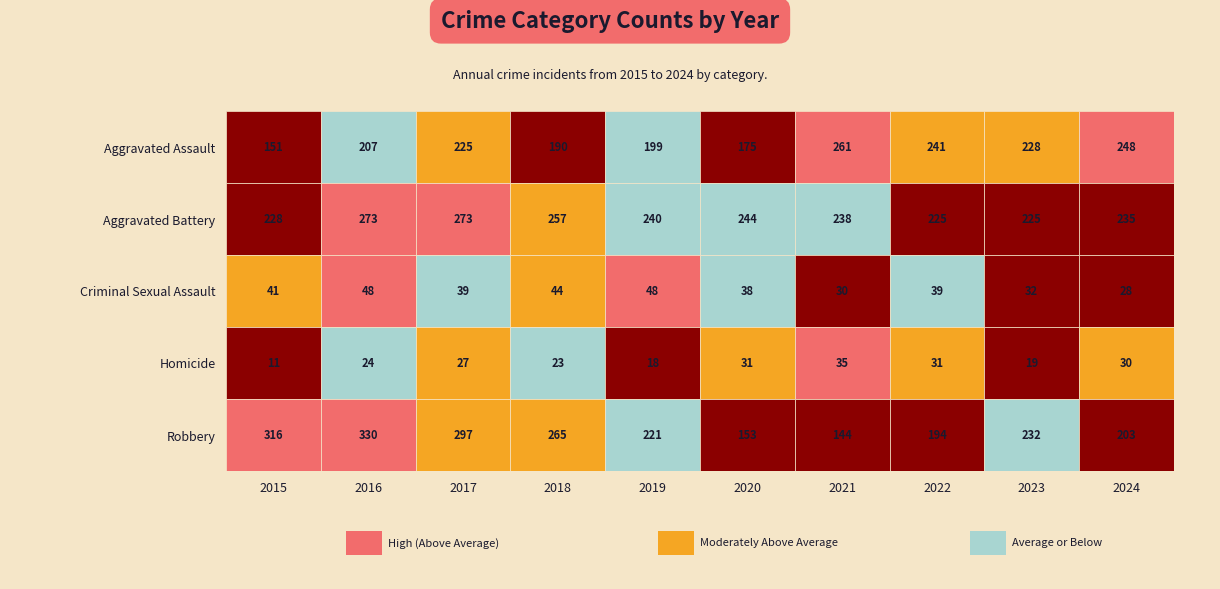

Which series has the largest range (max minus min)?

Robbery